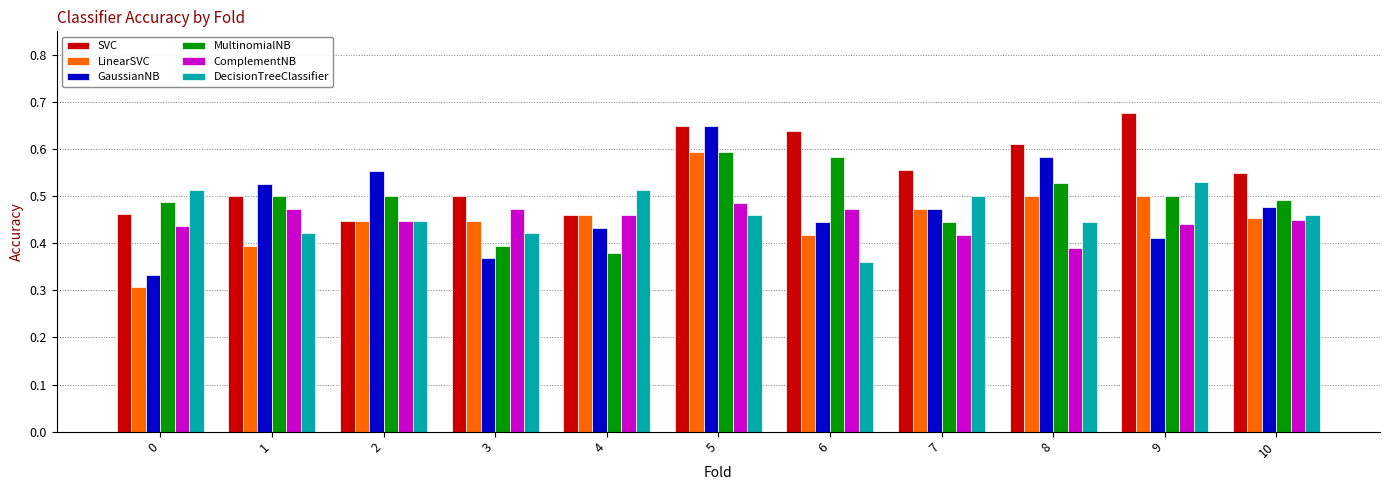

Which series has the widest spread of values?

GaussianNB